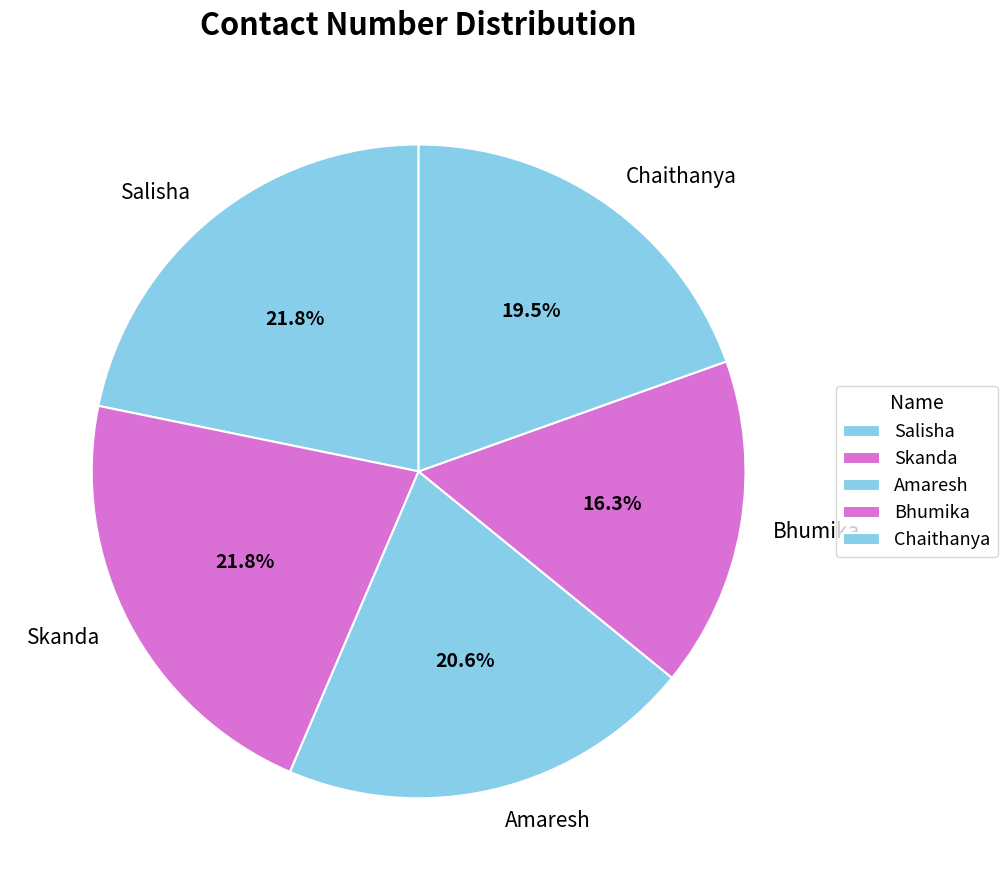

Is there a majority slice in this chart?

No